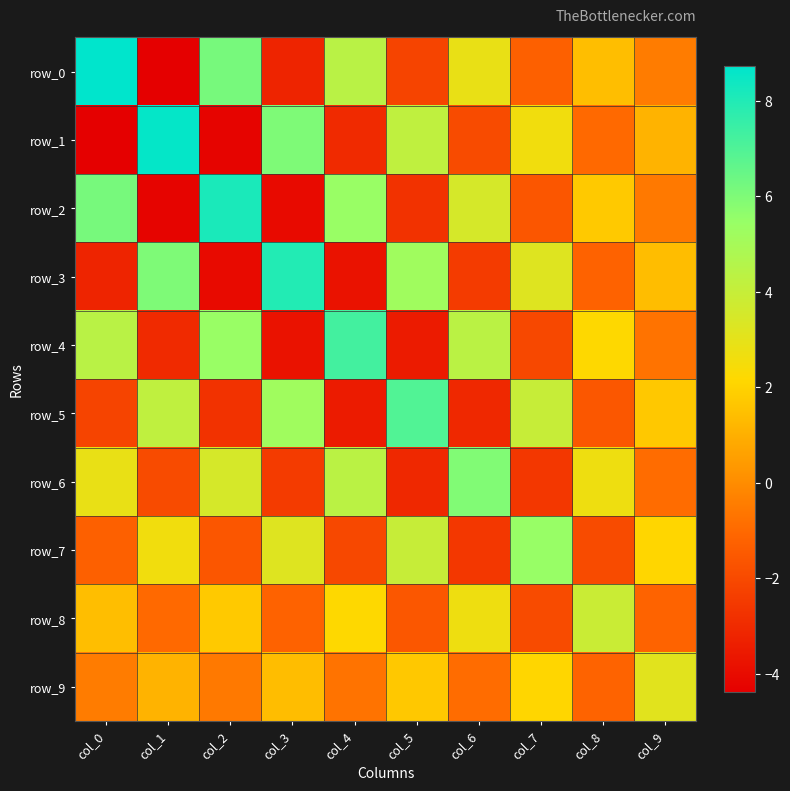

Where is row_2 nearest to the value 1?

col_8